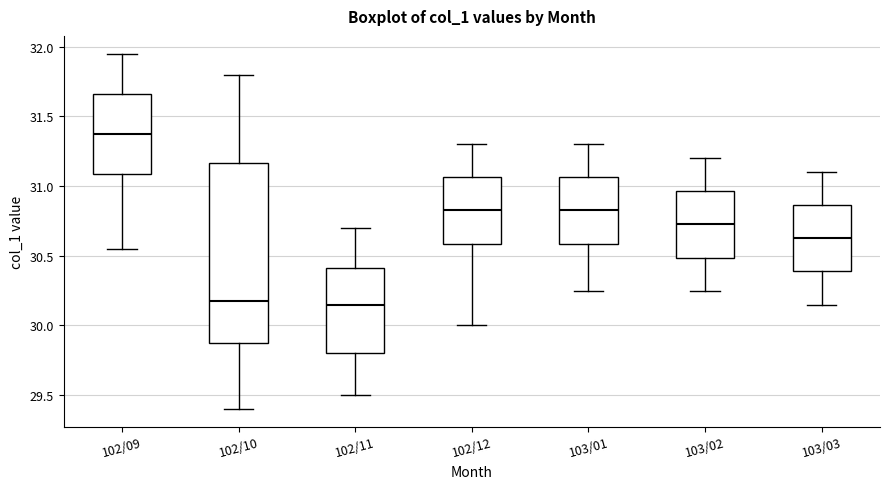

Where is the lower edge of the box for 102/12 on the y-axis? The values are not printed on the chart, so give them approximately, as read against the axis.

30.60